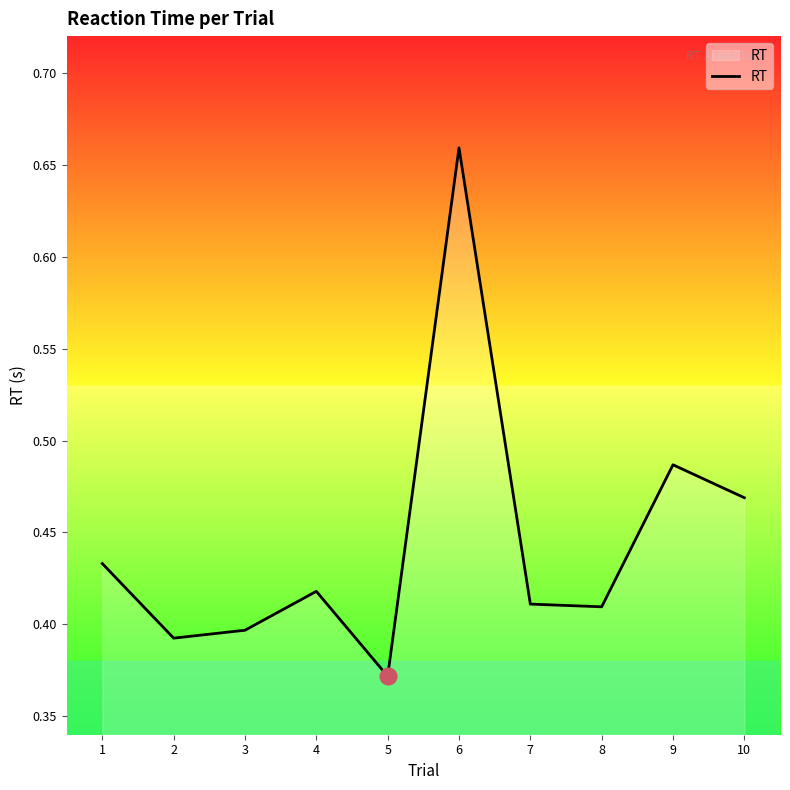

Which label corresponds to the largest value in the chart?

6